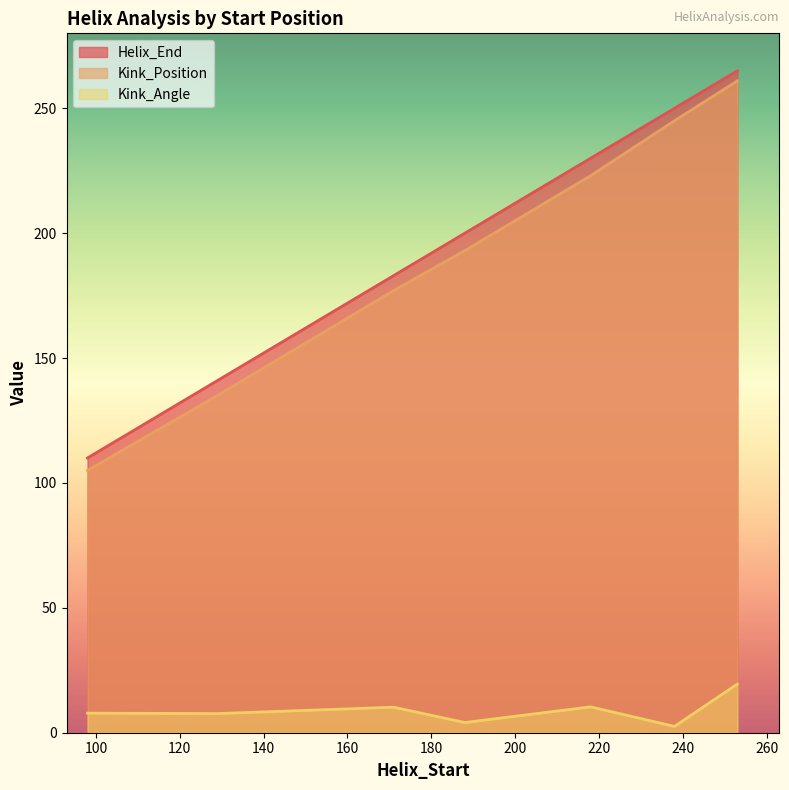

Reading left to right, what are all the values shown in this chart?

Helix_End: 98=110.0	129=141.0	171=183.0	188=200.0	218=230.0	238=250.0	253=265.0
Kink_Position: 98=105.0	129=135.0	171=177.0	188=193.0	218=223.0	238=245.0	253=261.0
Kink_Angle: 98=7.8	129=7.7	171=10.2	188=4.1	218=10.4	238=2.5	253=19.5